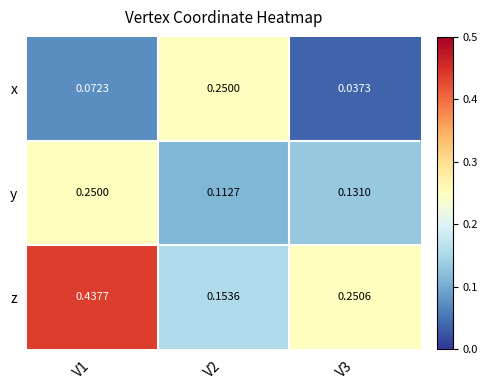

Which series has the widest spread of values?

z